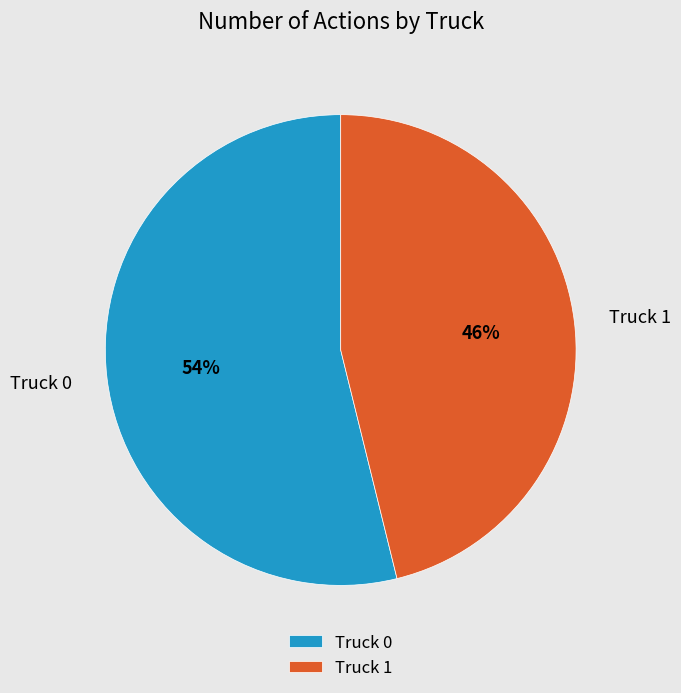

Do Truck 0 and Truck 1 together represent more than half of the pie?

Yes